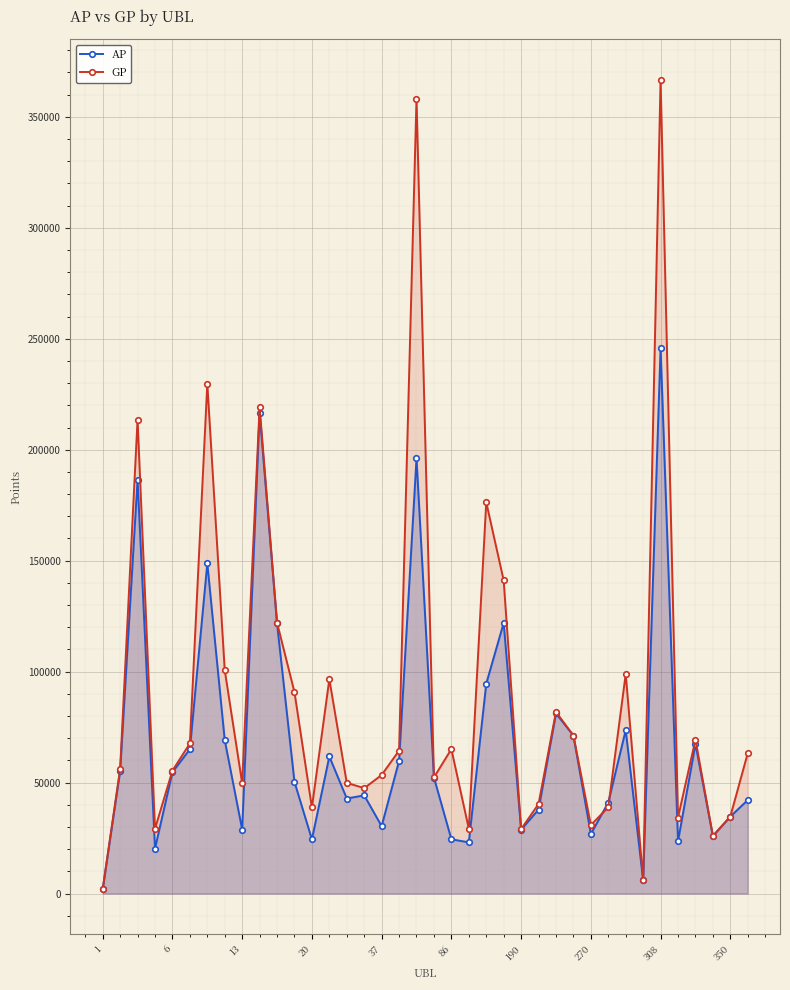

Is it true that GP equals 5954 at 31?

True